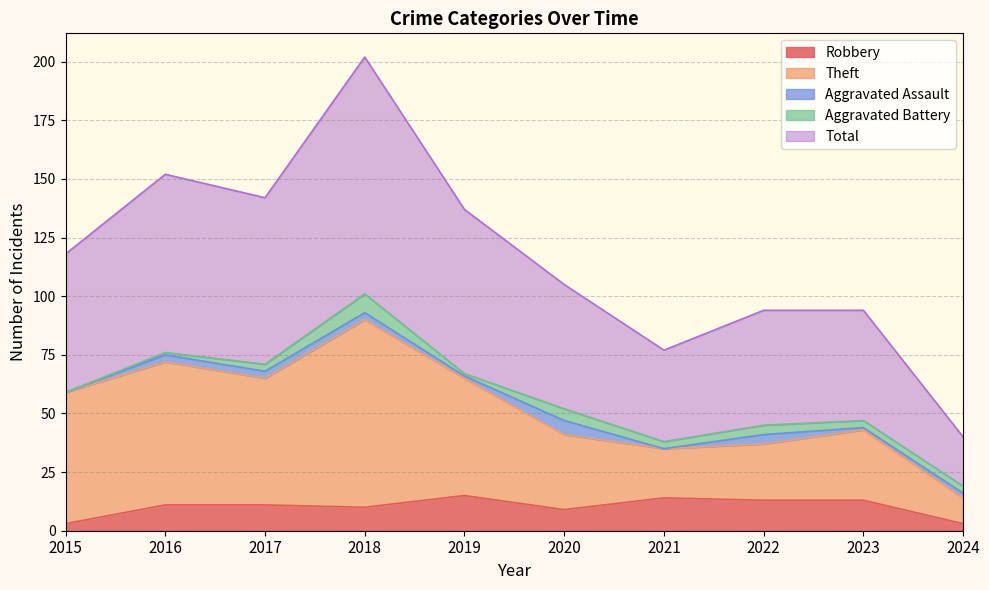

What is the difference between the highest and lowest values at 2024?

37